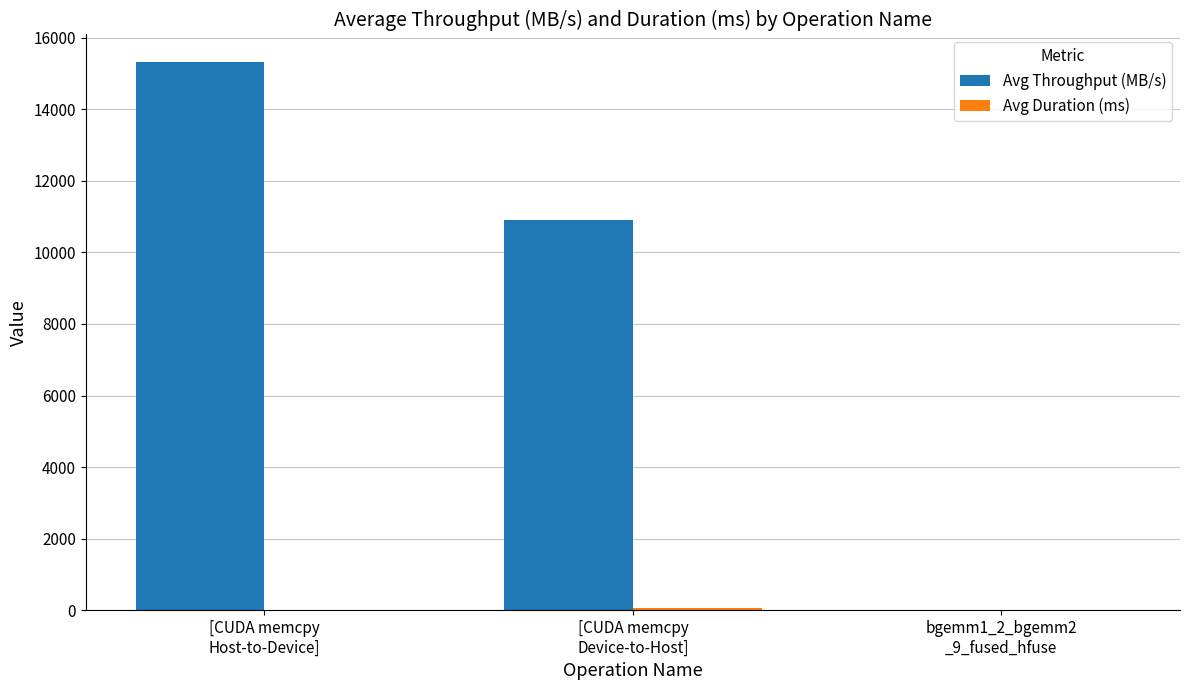

Which series has the largest total across all categories?

Avg Throughput (MB/s)